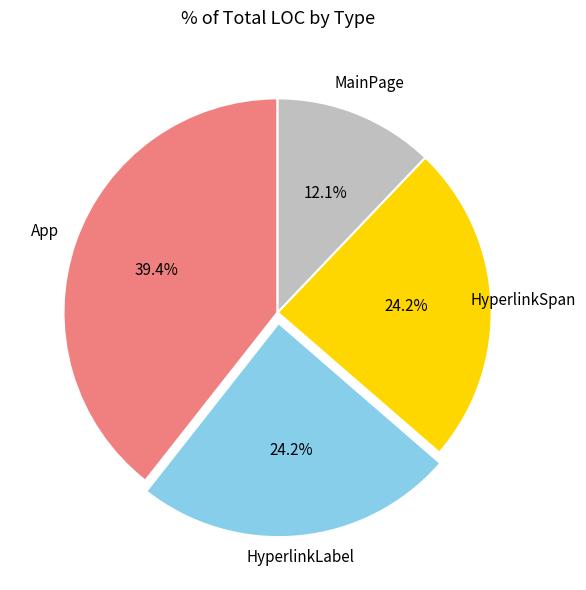

Is there a majority slice in this chart?

No